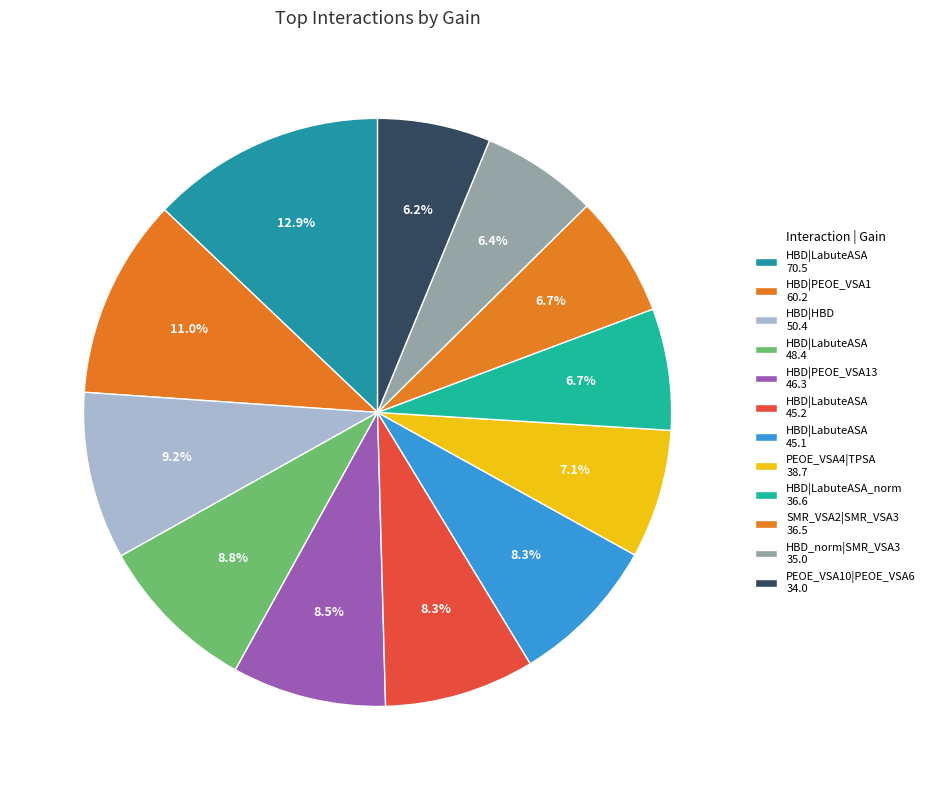

How many segments does this pie chart have?

12